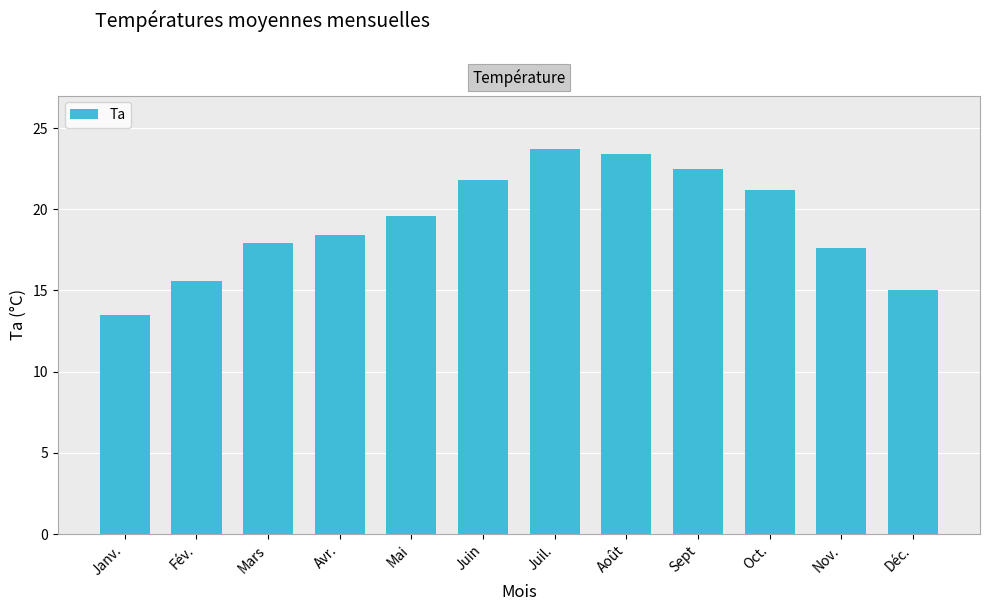

Which category has the highest value across all series?

Juil.